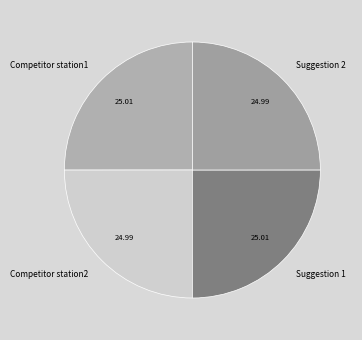

How many segments does this pie chart have?

4